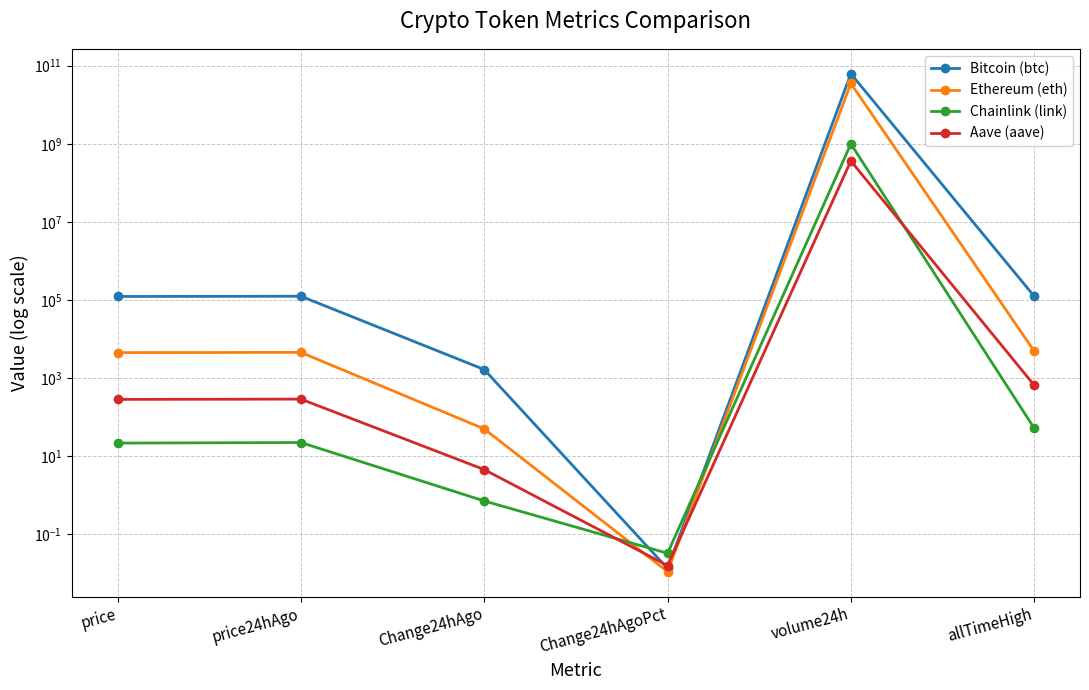

Does the chart display data point markers on the line(s)?

Yes